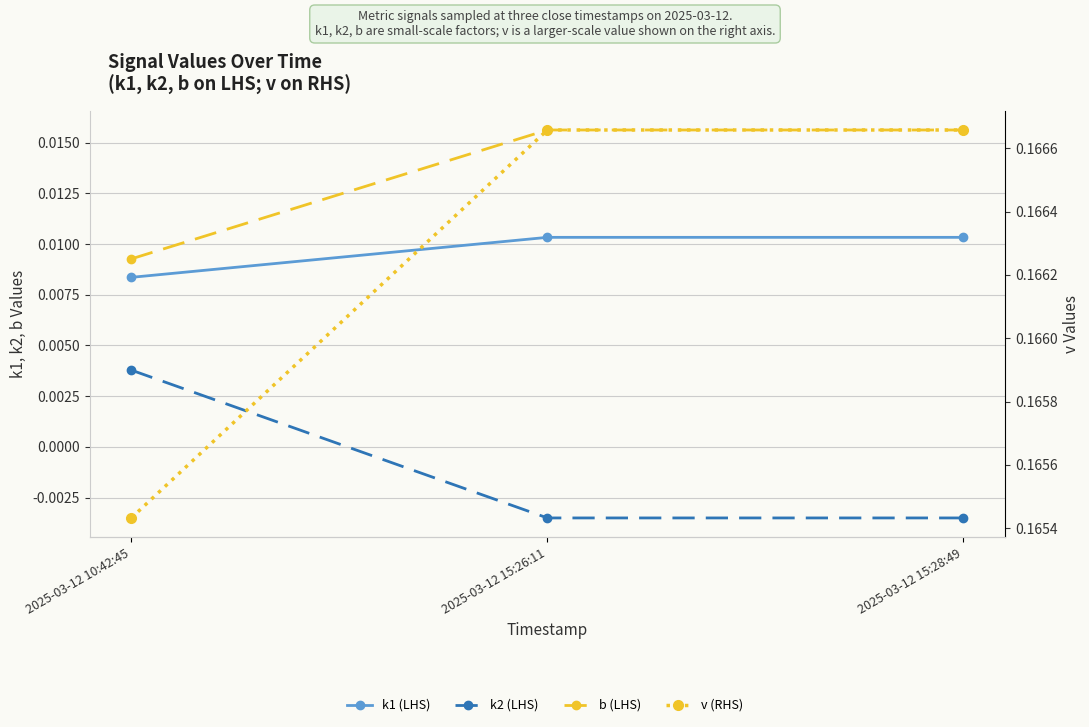

Which series has the largest total across all categories?

v (RHS)